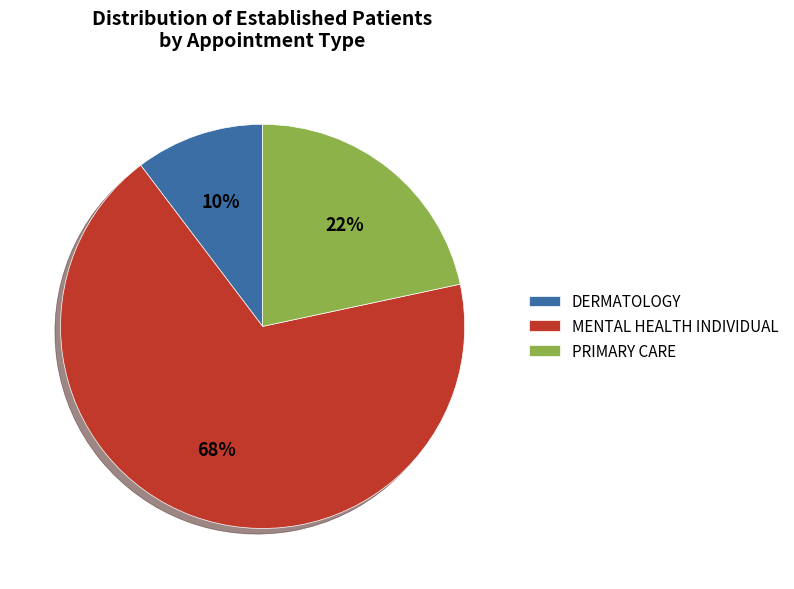

Rank the categories by value from lowest to highest.

DERMATOLOGY, PRIMARY CARE, MENTAL HEALTH INDIVIDUAL